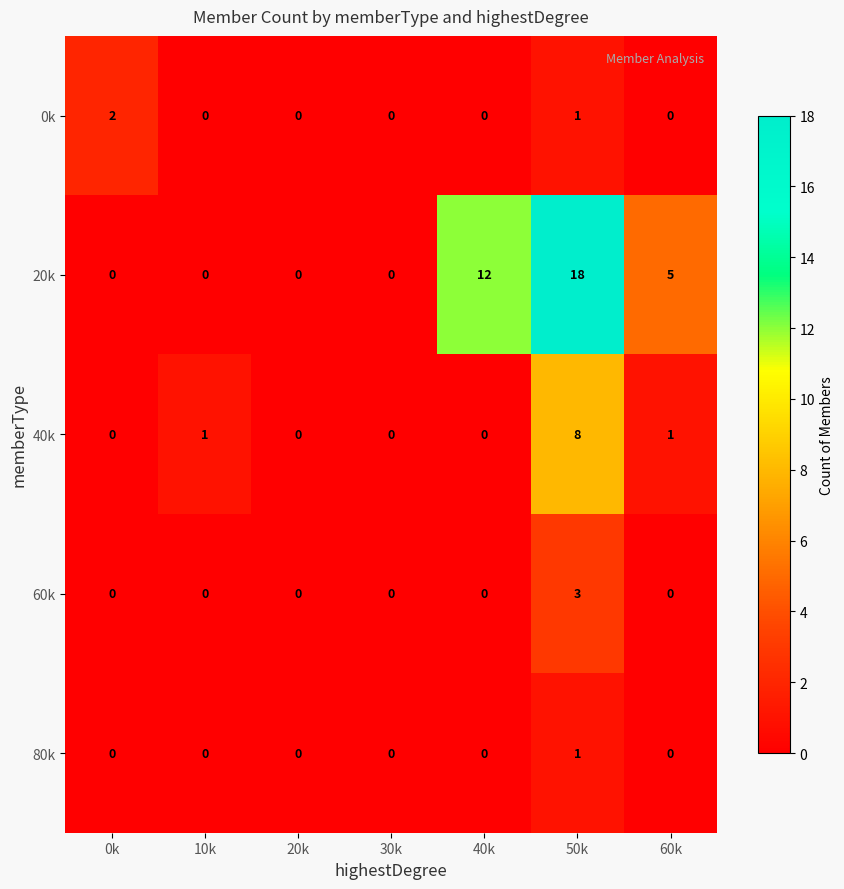

Is it true that 40k equals 3 at 30k?

False